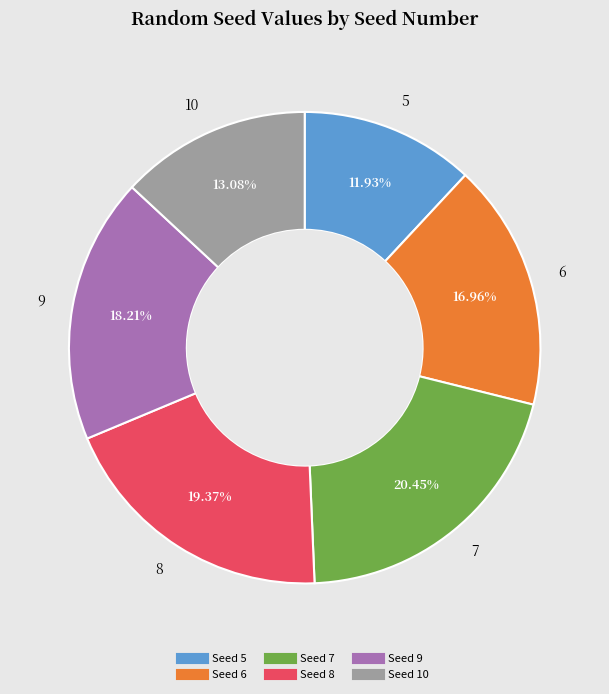

Is there any slice that represents more than half of the pie?

No